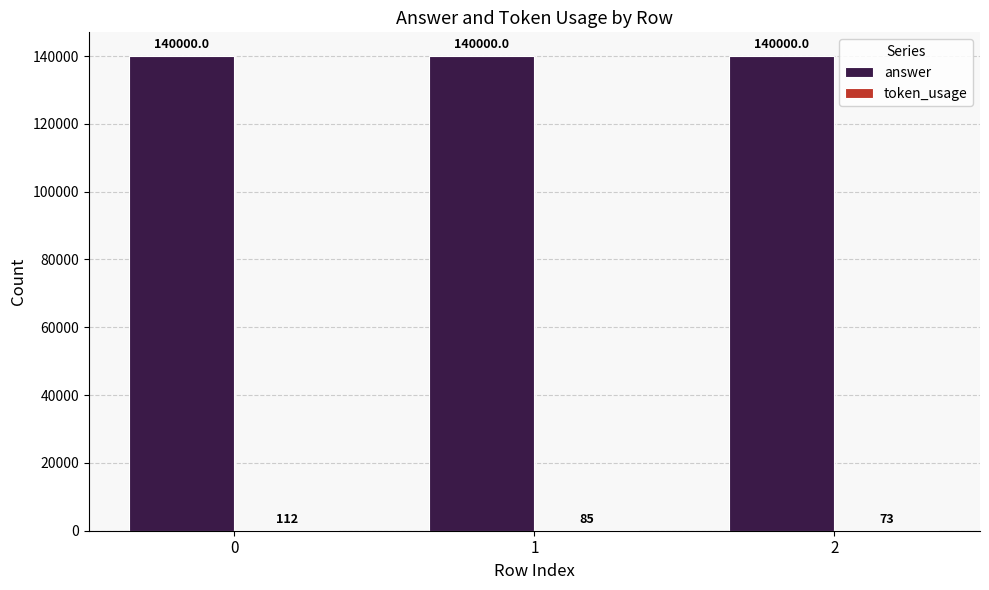

How many data points does each series have?

3